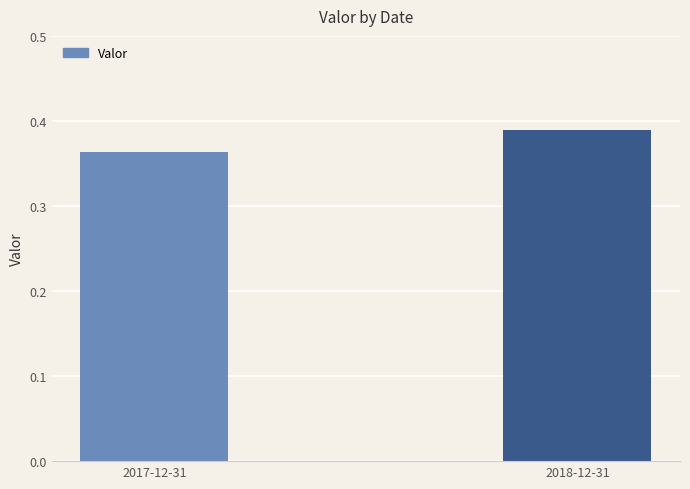

What is the sum of the values at 2018-12-31 and 2017-12-31?

0.8